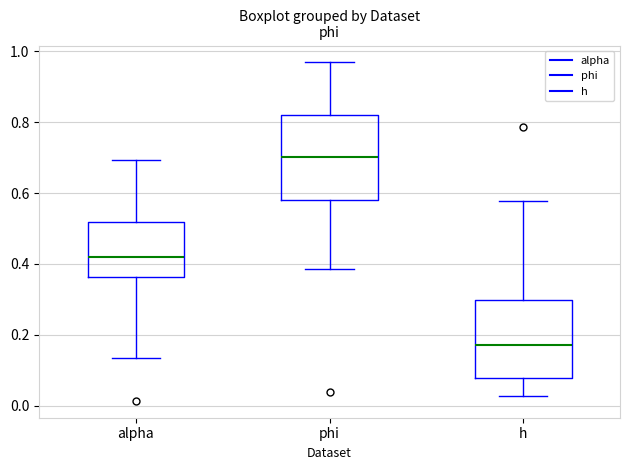

Reading left to right, read every box against the y-axis: the position of its median line, the range the box covers, and the ends of its whiskers. The values are not printed on the chart, so give them approximately, as read against the axis.

alpha: median 0.42, box 0.36 to 0.52, whiskers 0.14 to 0.70
phi: median 0.70, box 0.58 to 0.82, whiskers 0.38 to 0.96
h: median 0.18, box 0.08 to 0.30, whiskers 0.02 to 0.58